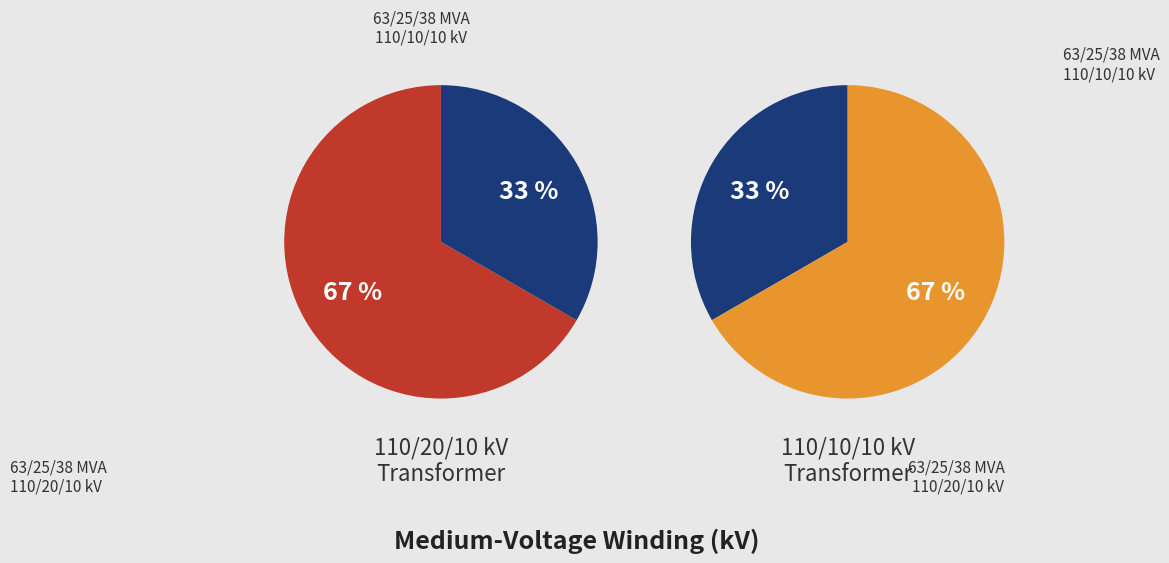

What percentage is the 63/25/38 MVA 110/10/10 kV slice, to the nearest percent?

33%